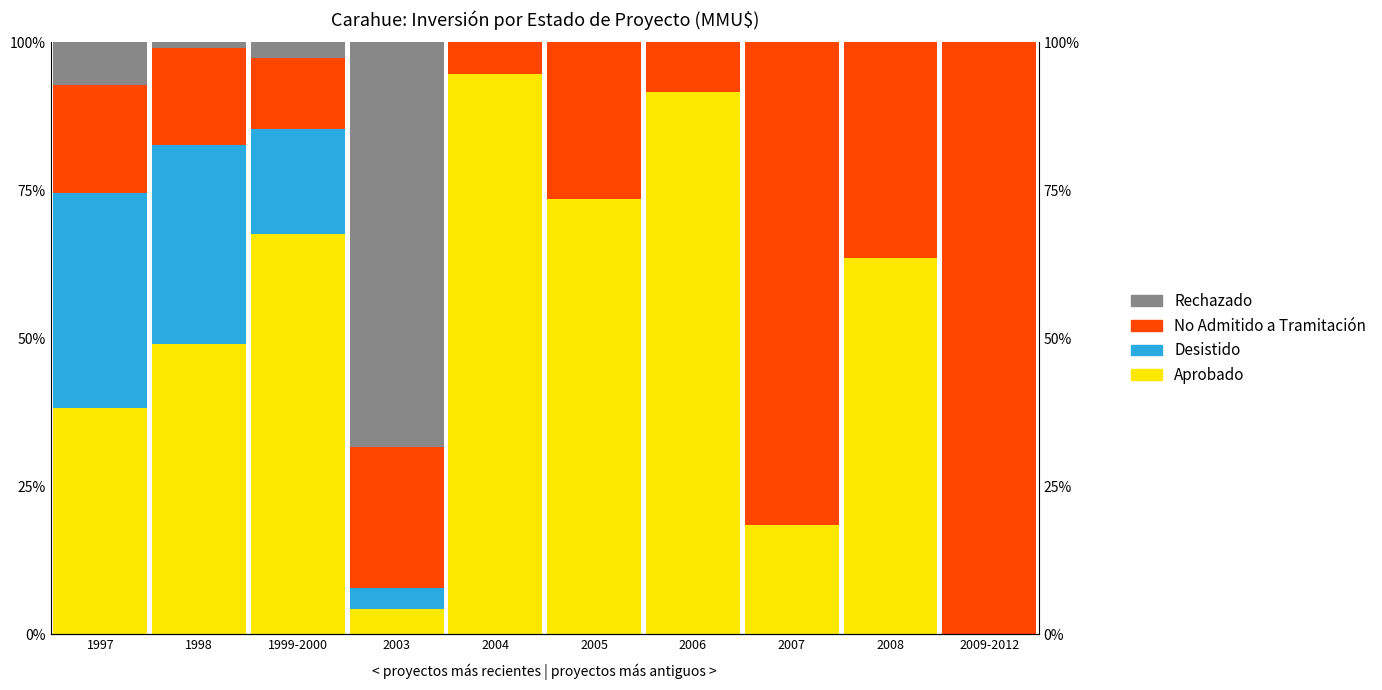

Count the number of categories in the chart.

10